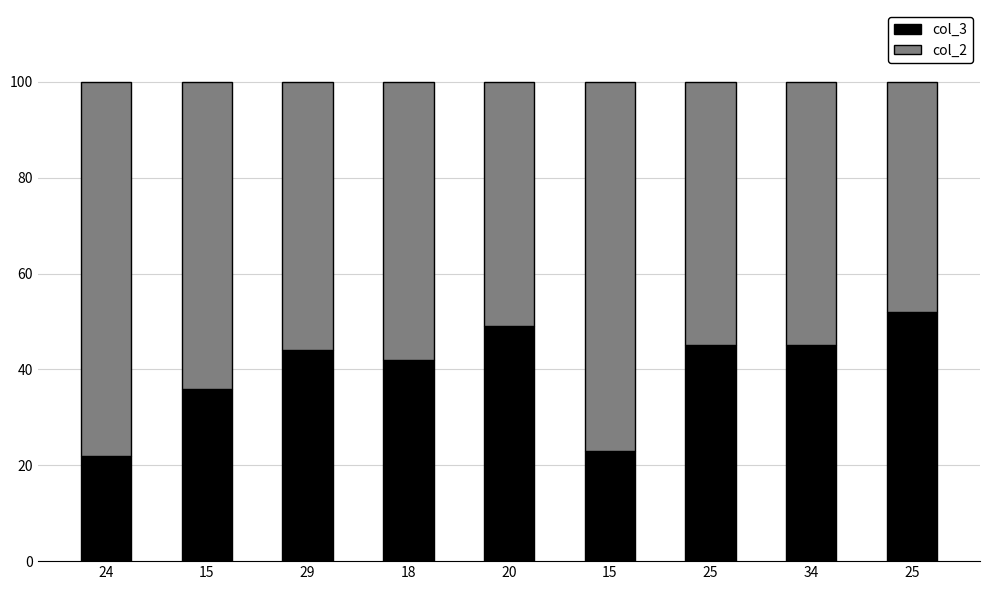

What is the label of the 2nd bar from the left?

15